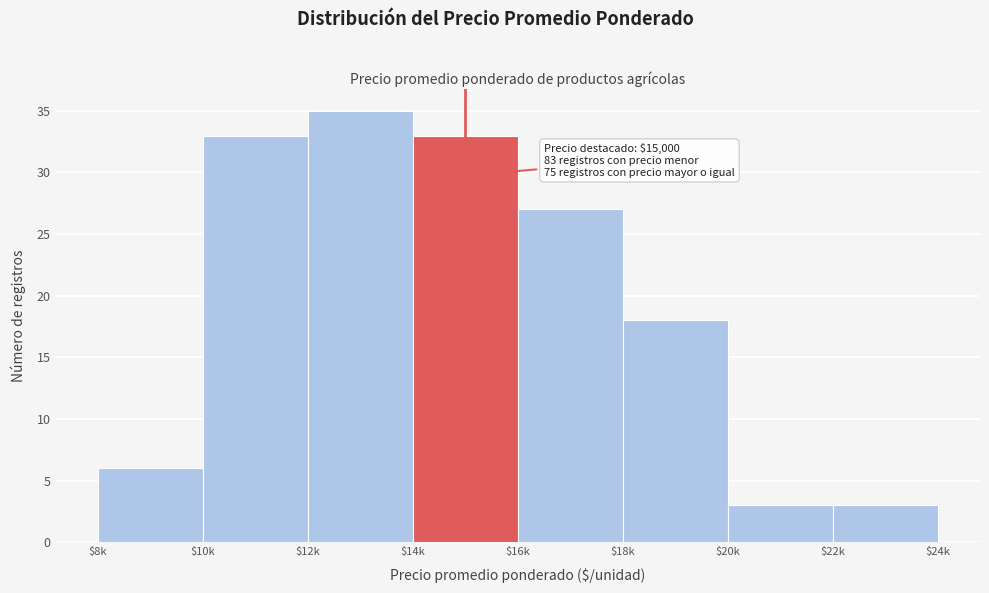

Reading right to left, extract all data points from this chart.

3	3	18	27	33	35	33	6